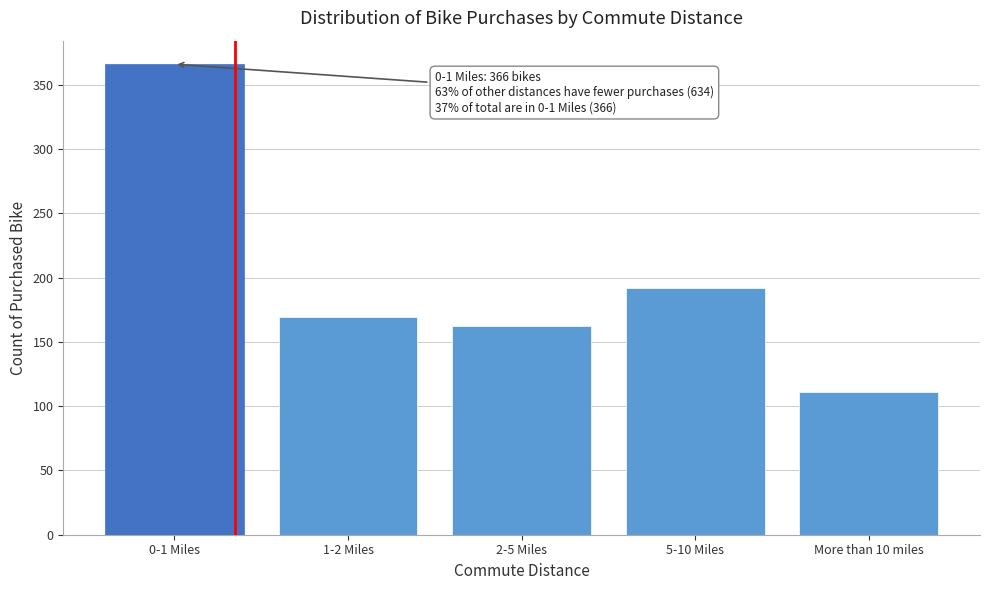

Reading left to right, what are all the values shown in this chart?

0-1 Miles=366	1-2 Miles=169	2-5 Miles=162	5-10 Miles=192	More than 10 miles=111